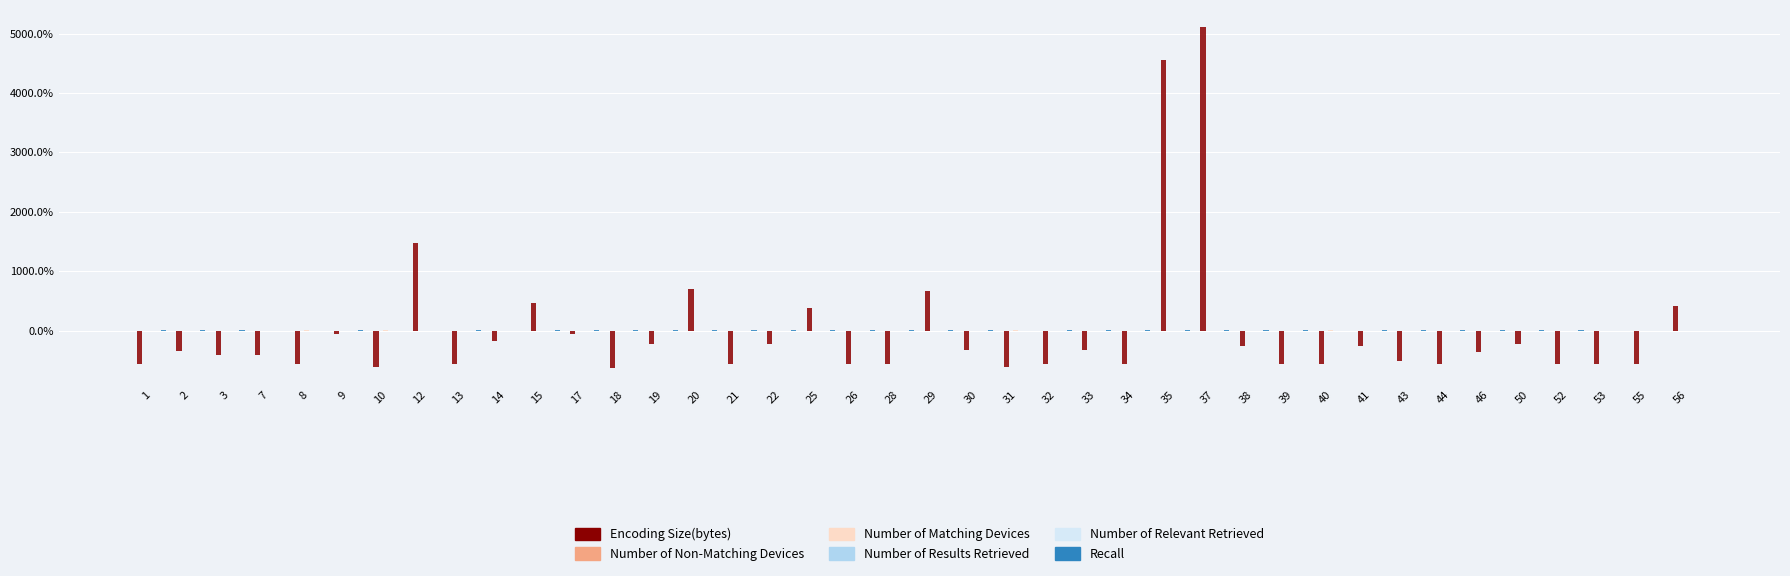

The value of Recall at 32 is 0.0. True or false?

False